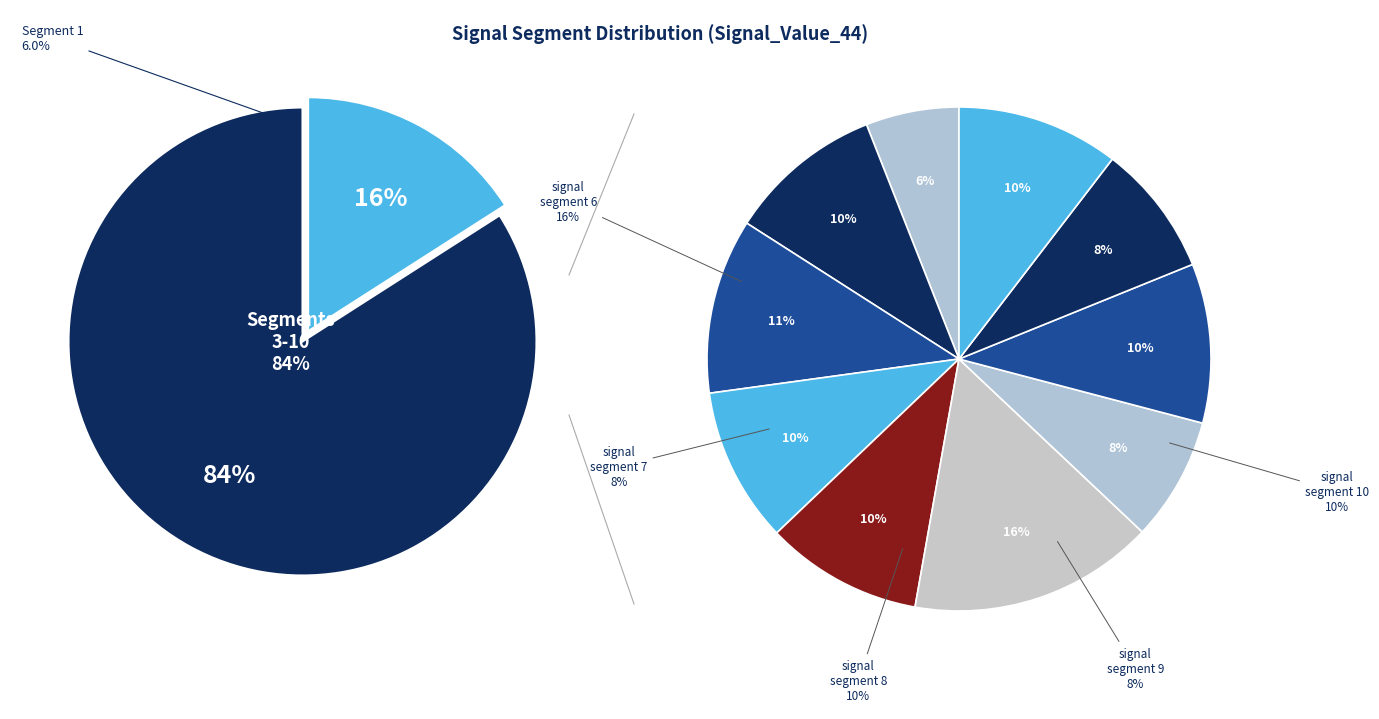

Is there a majority slice in this chart?

No